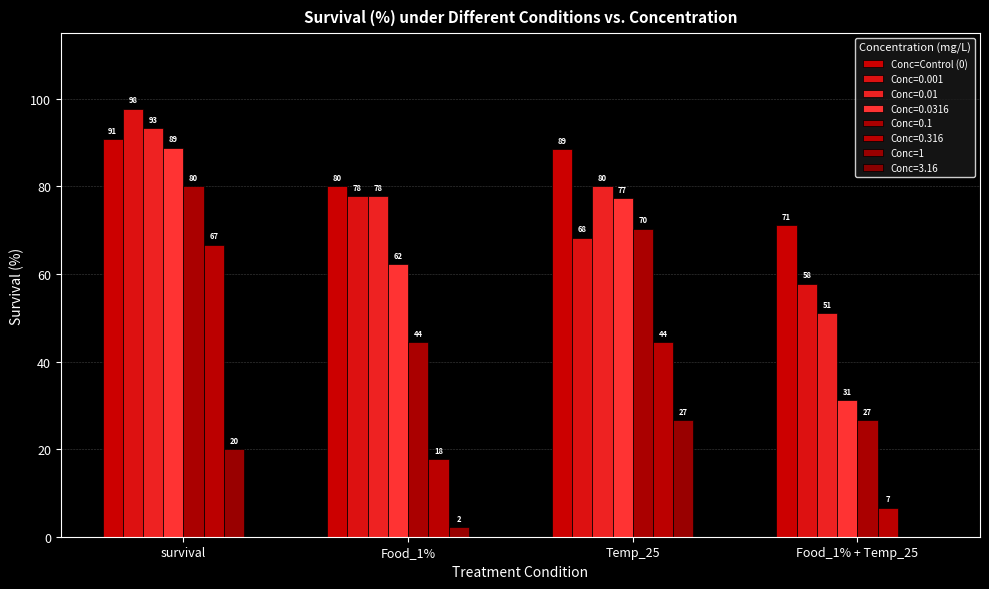

What is the average value of the Conc=Control (0) series?

82.6